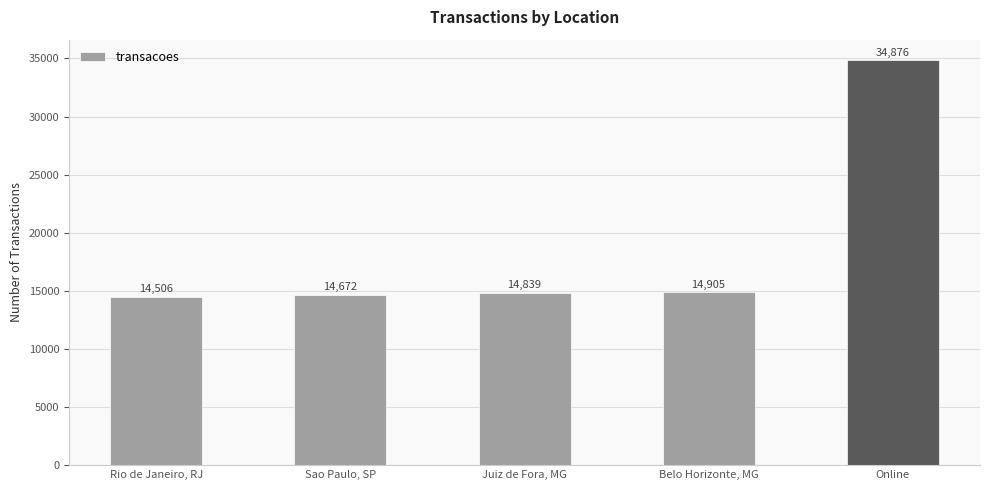

Is it true that the value at Juiz de Fora, MG is 3168?

False